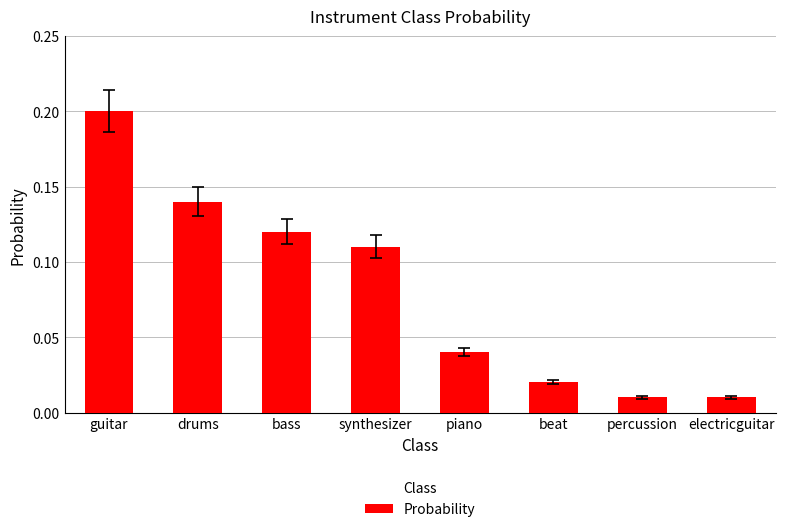

What is the greatest value displayed?

0.2